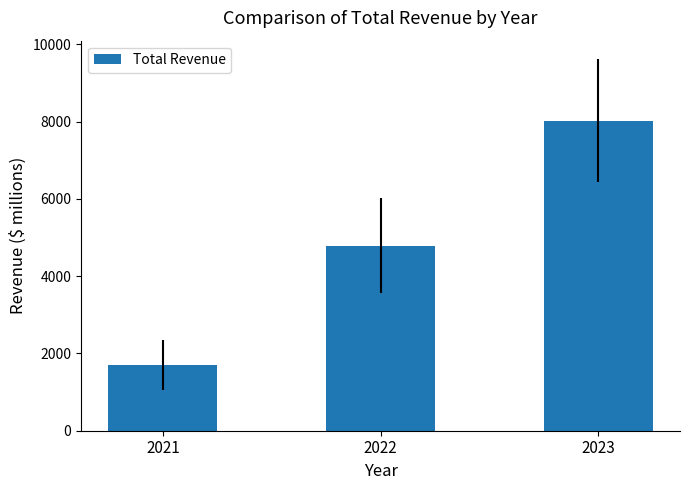

What is the change in value from 2021 to 2023?

+6329